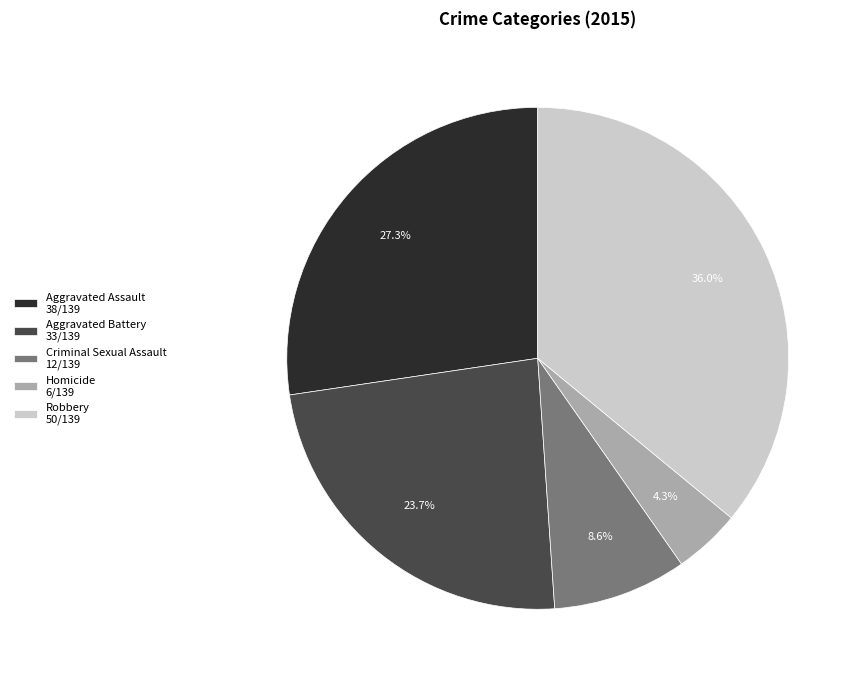

What is the largest slice in the pie chart?

Robbery